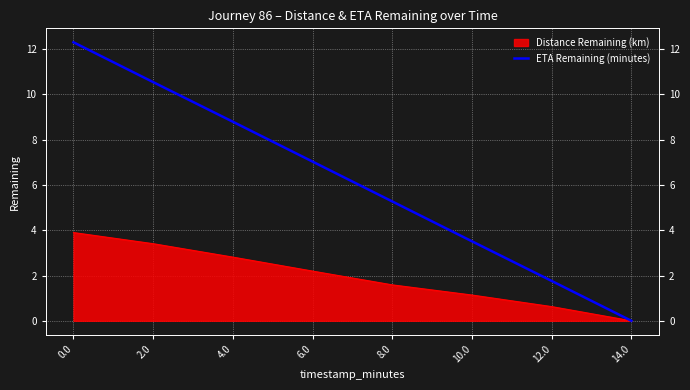

Which category has the lowest value across all series?

14.0